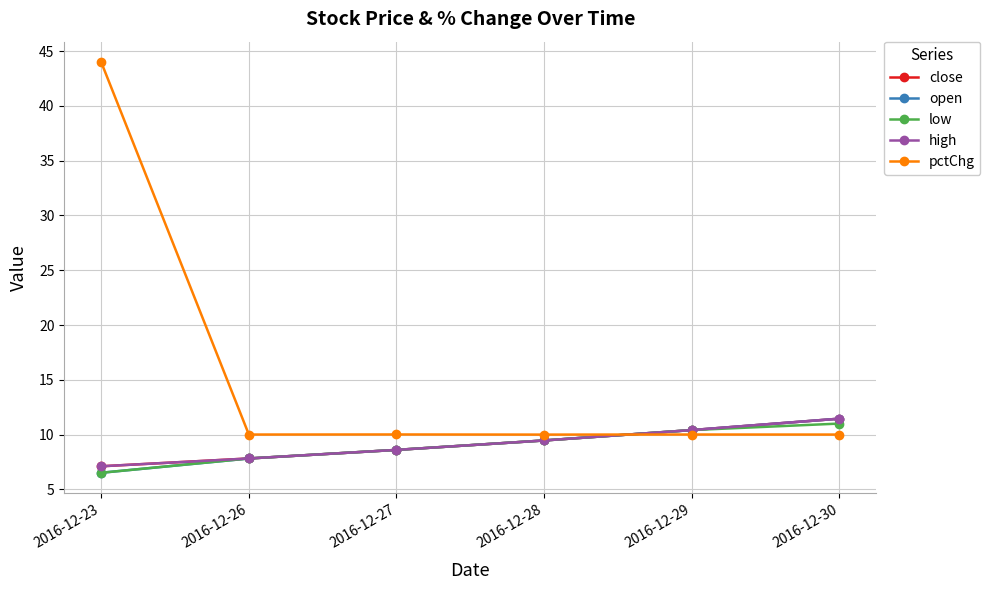

Is this an area chart (filled region under the line)?

No